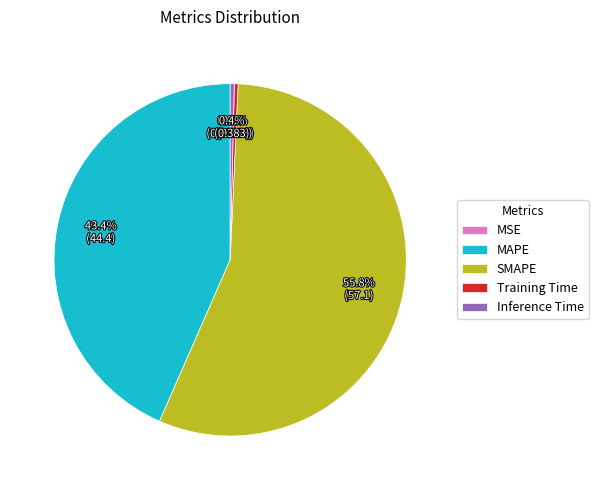

Is it true that SMAPE is 56% of the pie?

True